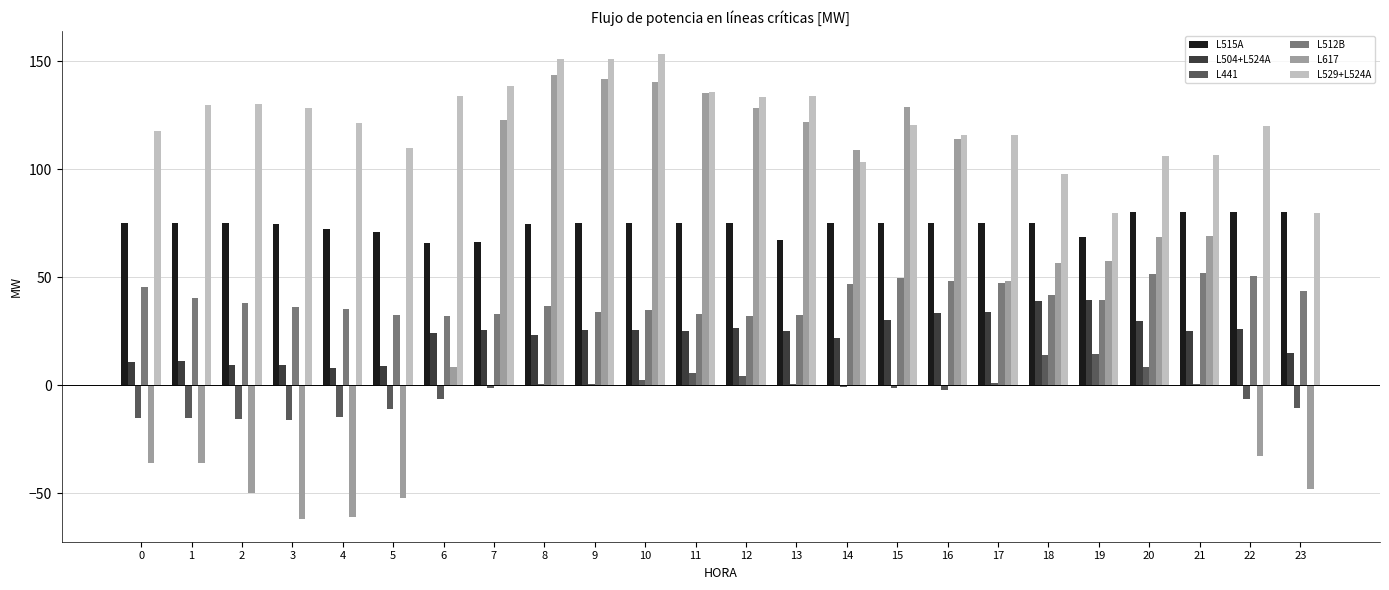

Read the L441 value at 12.

4.1